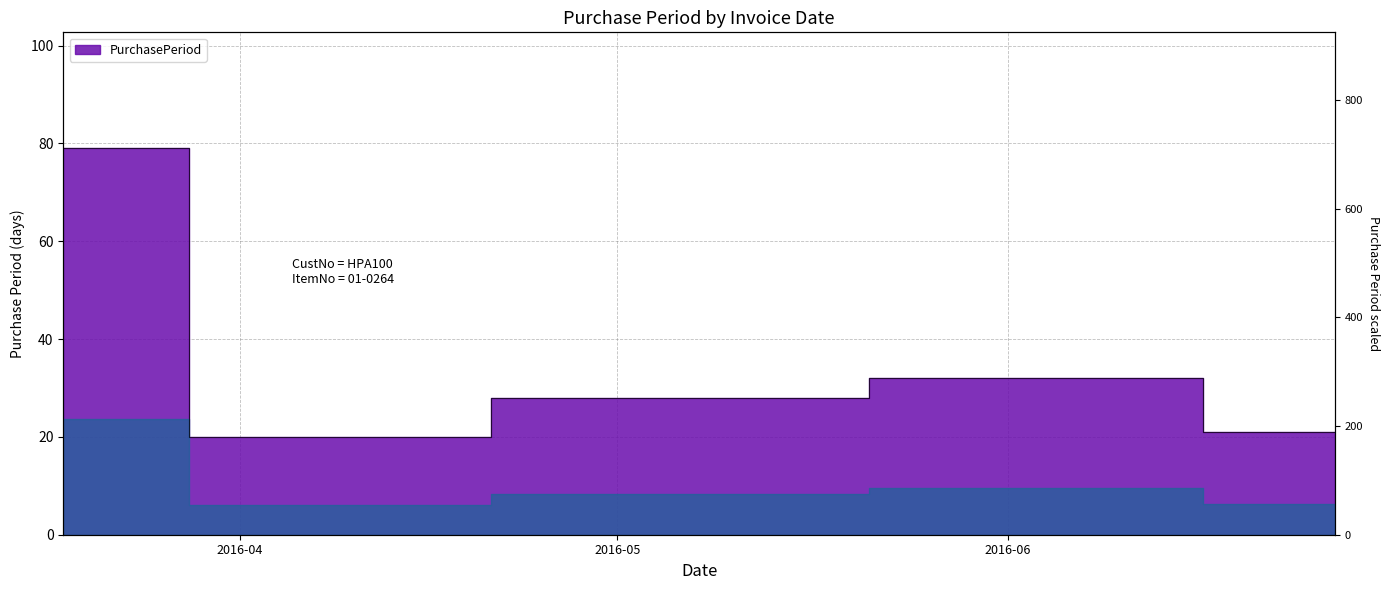

Reading left to right, what are all the values shown in this chart?

79	20	28	32	21